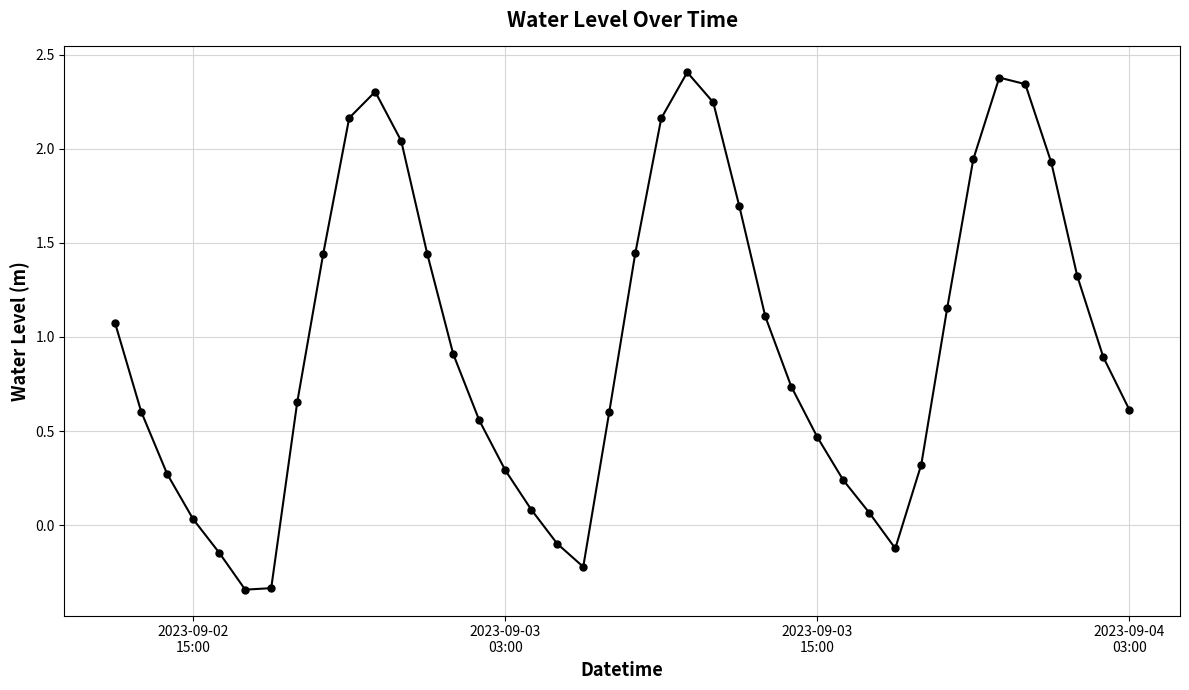

True or false: the data has more than 0 interior local peaks.

True